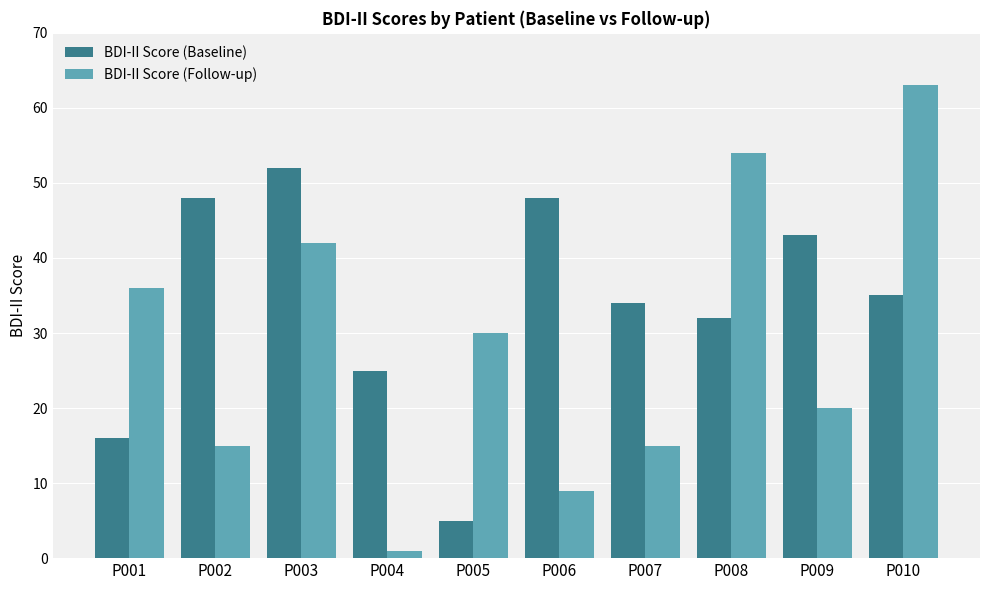

Reading left to right, extract all data points from this chart.

BDI-II Score (Baseline): 16	48	52	25	5	48	34	32	43	35
BDI-II Score (Follow-up): 36	15	42	1	30	9	15	54	20	63